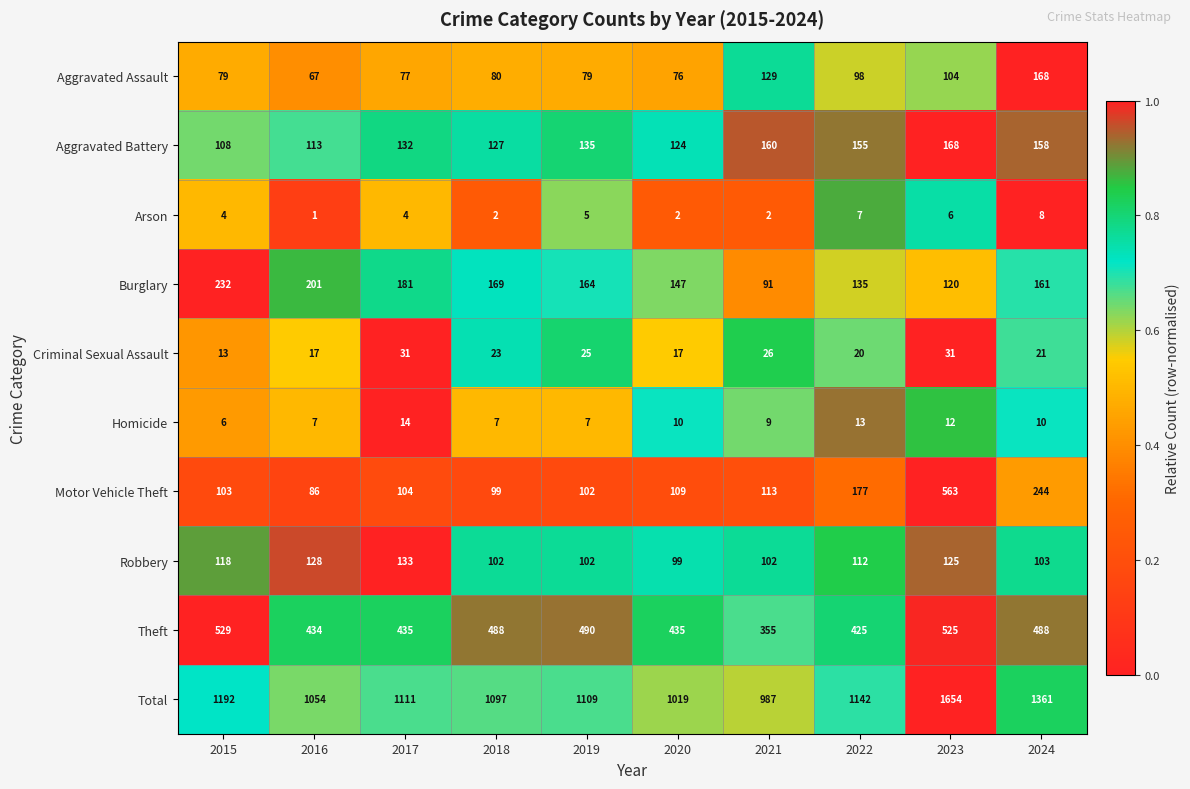

What is the sum of all Theft values?

4604